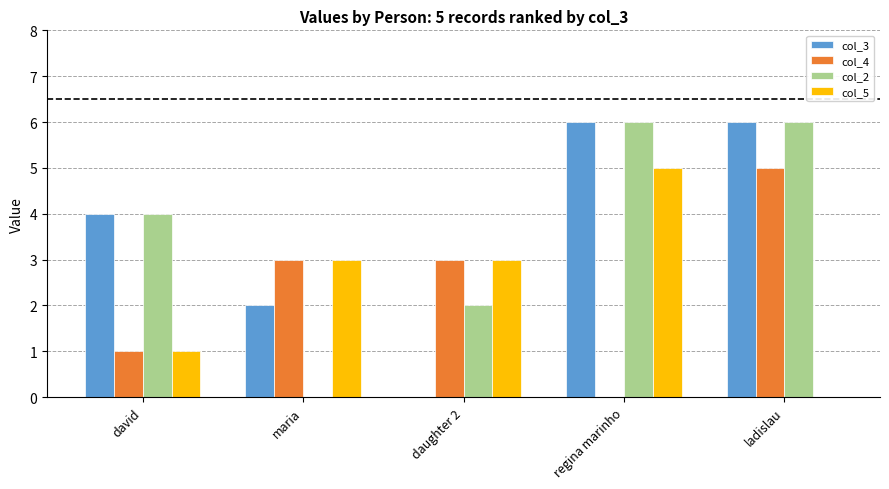

What is the total value across all series at regina marinho?

17